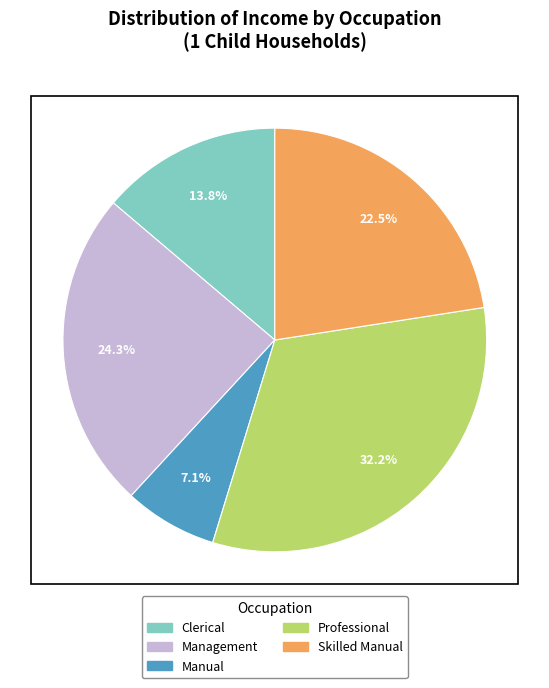

How much of the chart is everything except Professional?

67.8%